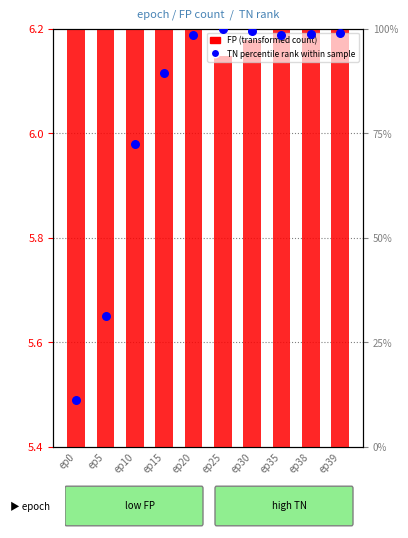

At how many categories does at least one series exceed 92?

6